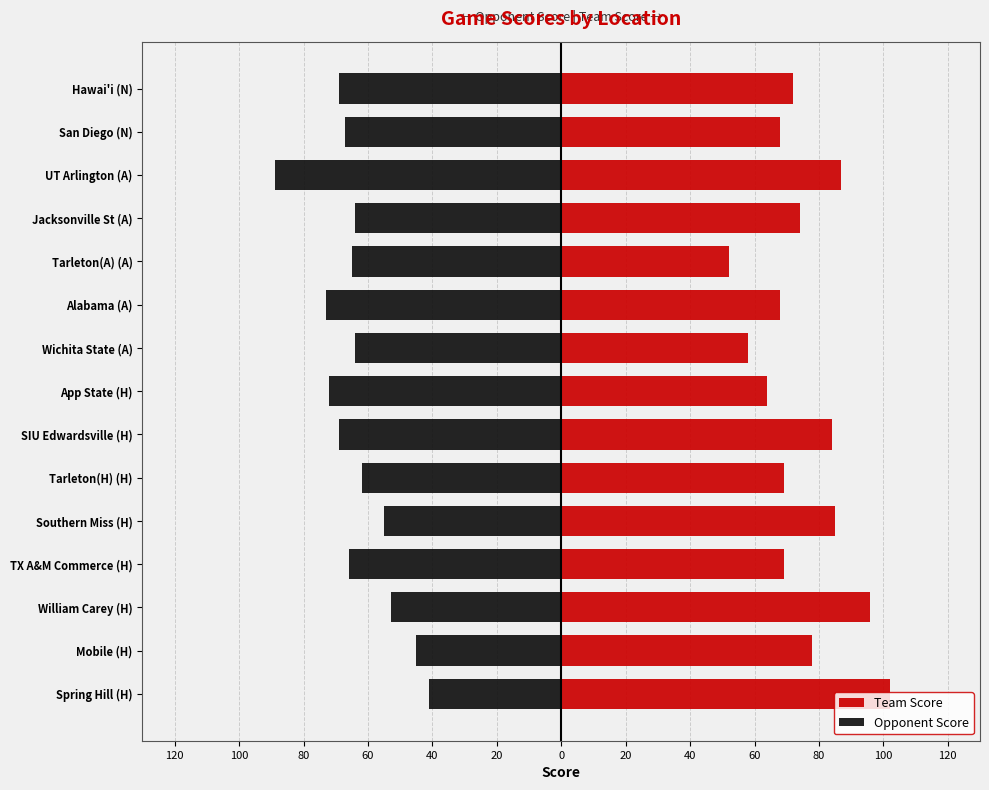

What is the maximum value shown in the chart?

102